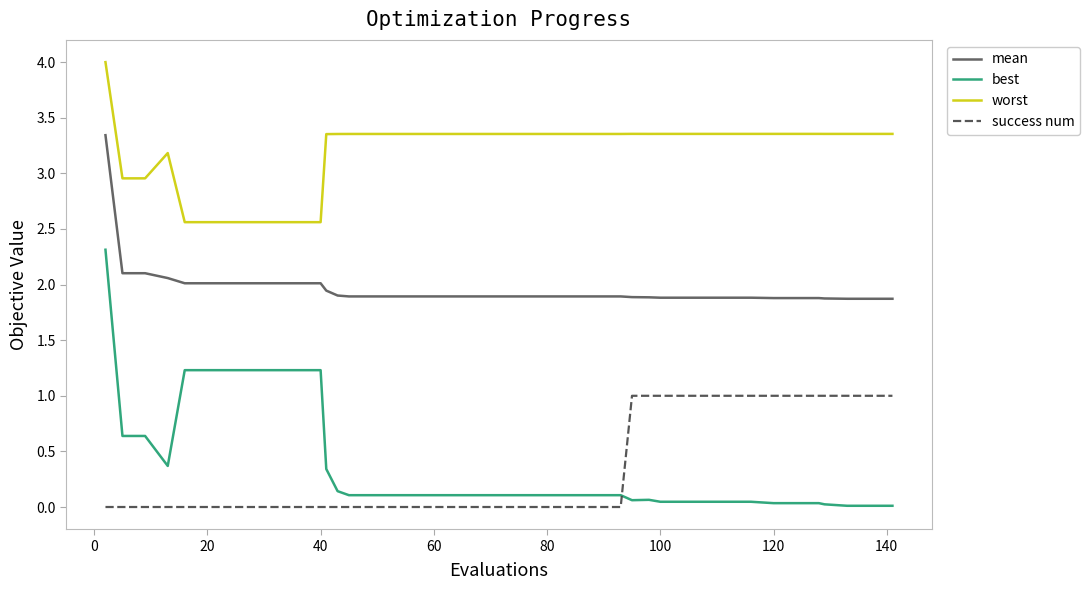

What is the greatest value displayed?

4.0